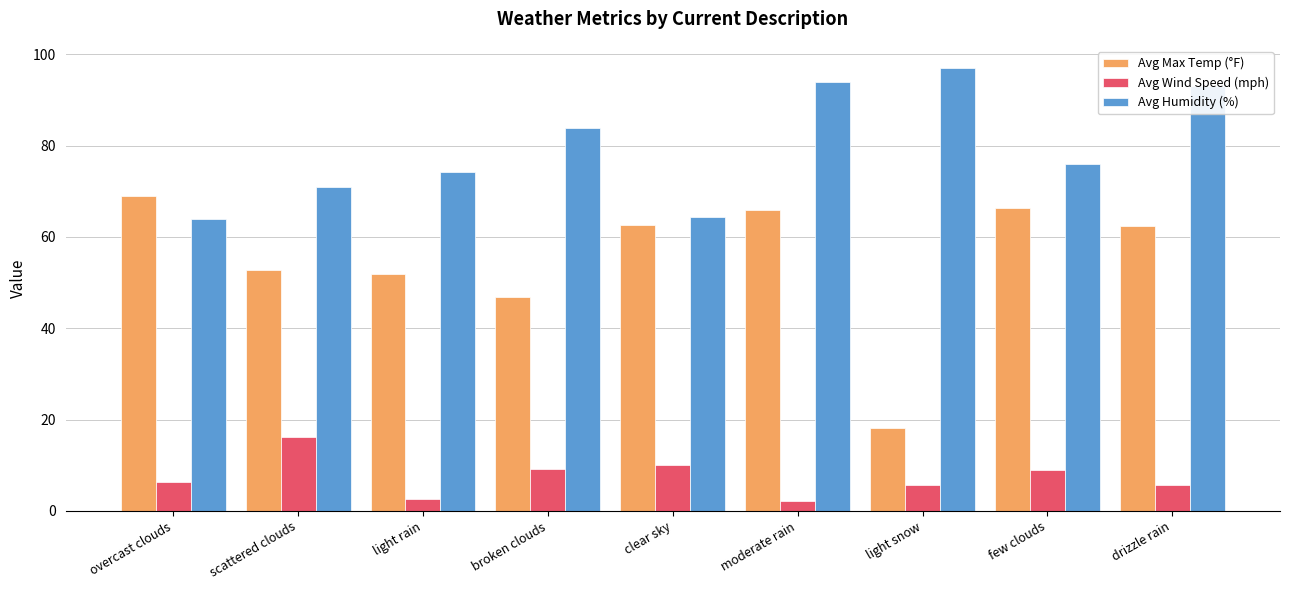

Is it true that Avg Max Temp (°F) equals 66.3 at few clouds?

True